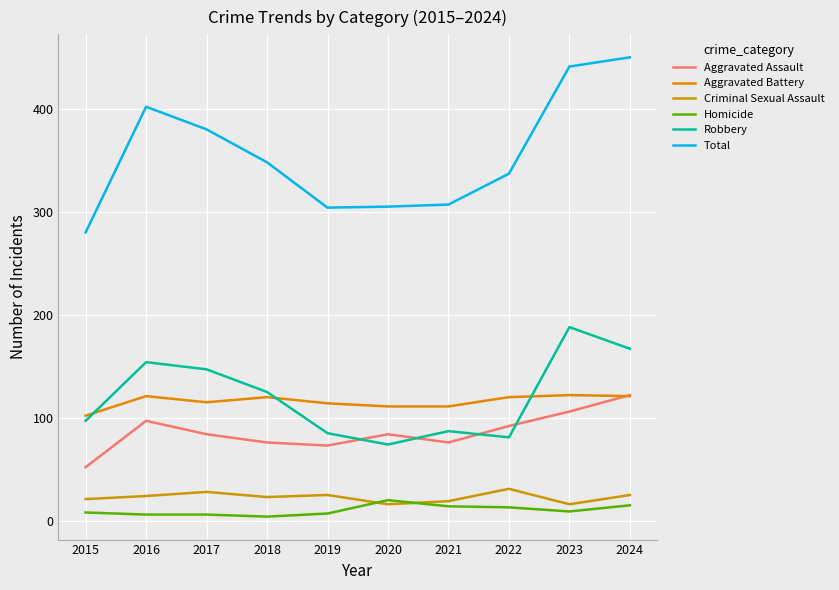

What is the difference between the highest and lowest values at 2015?

272